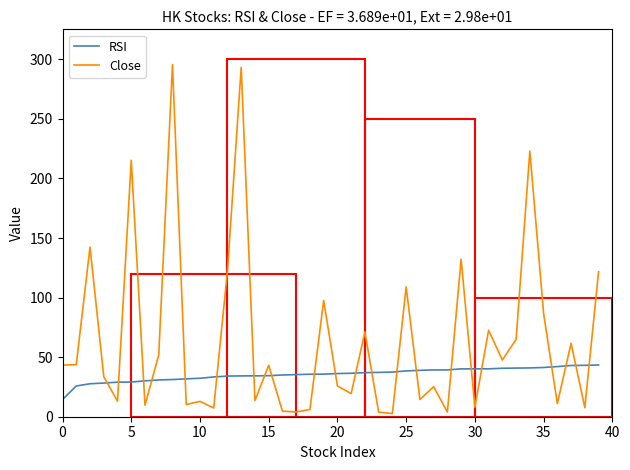

List the series in order of their overall mean, highest first.

Close, RSI